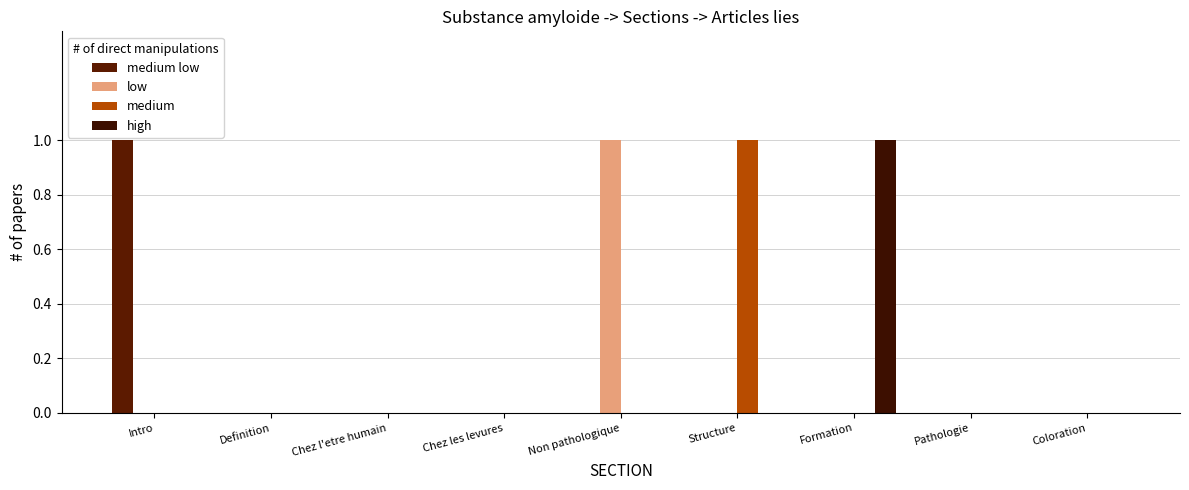

How many data points does each series have?

9